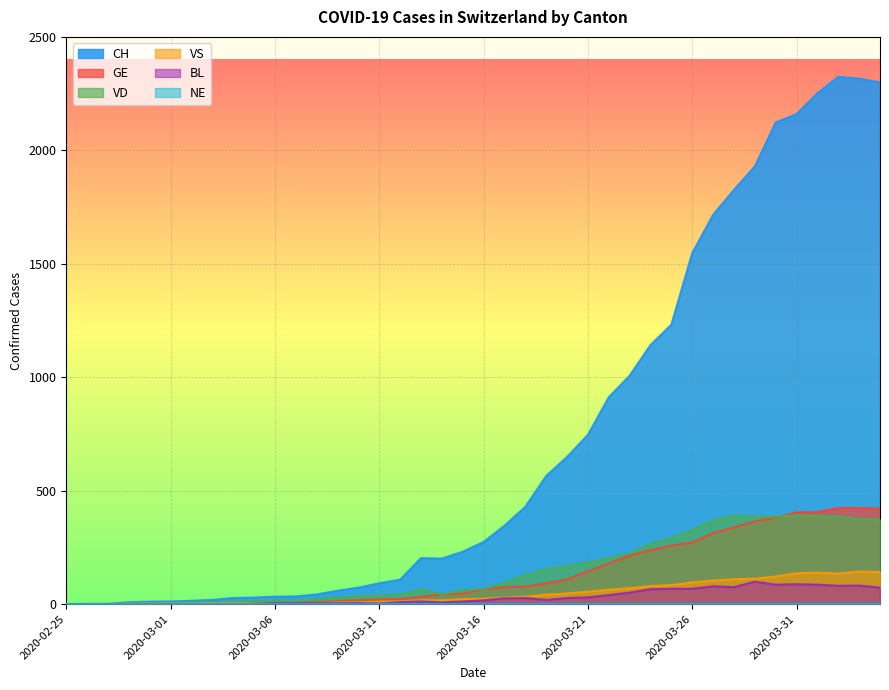

At which category does the chart reach its peak across all series?

2020-04-02